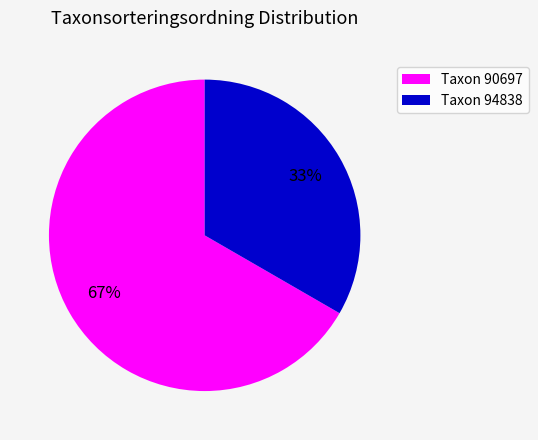

Which slice is the largest?

Taxon 90697